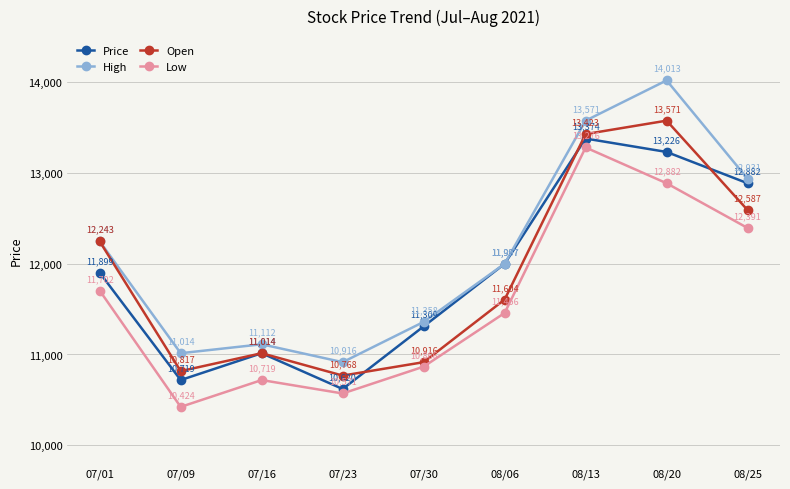

Rank the series at 07/30 from lowest to highest value.

Low, Open, Price, High